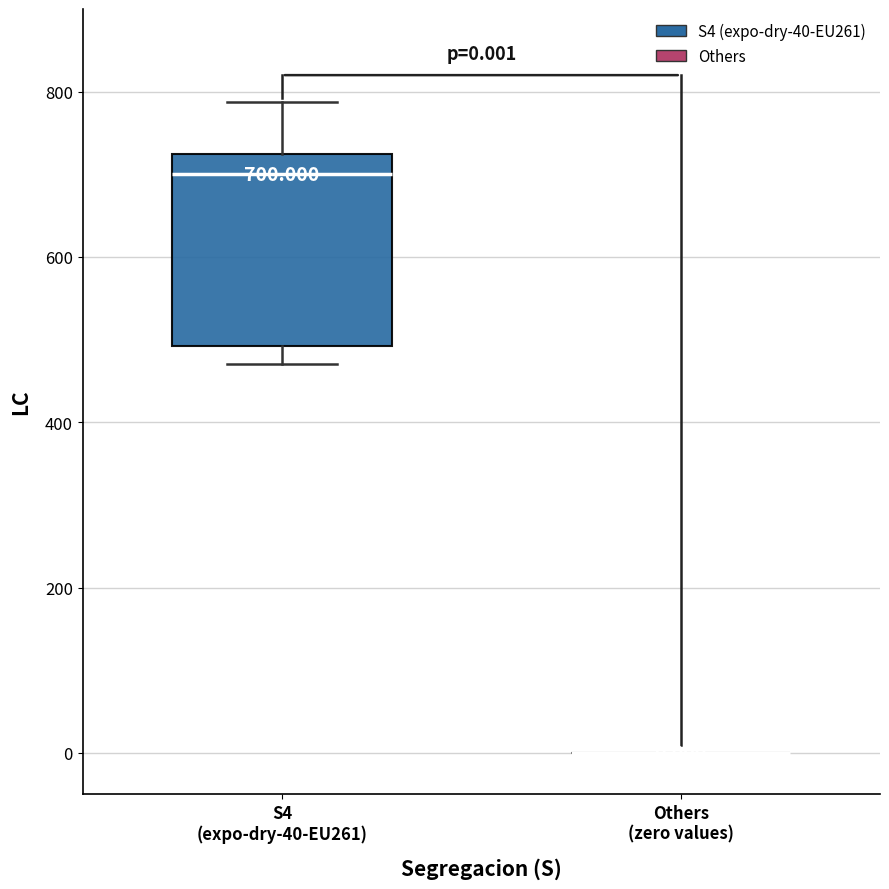

Which box is the tallest, from its lower edge to its upper edge?

S4 (expo-dry-40-EU261)